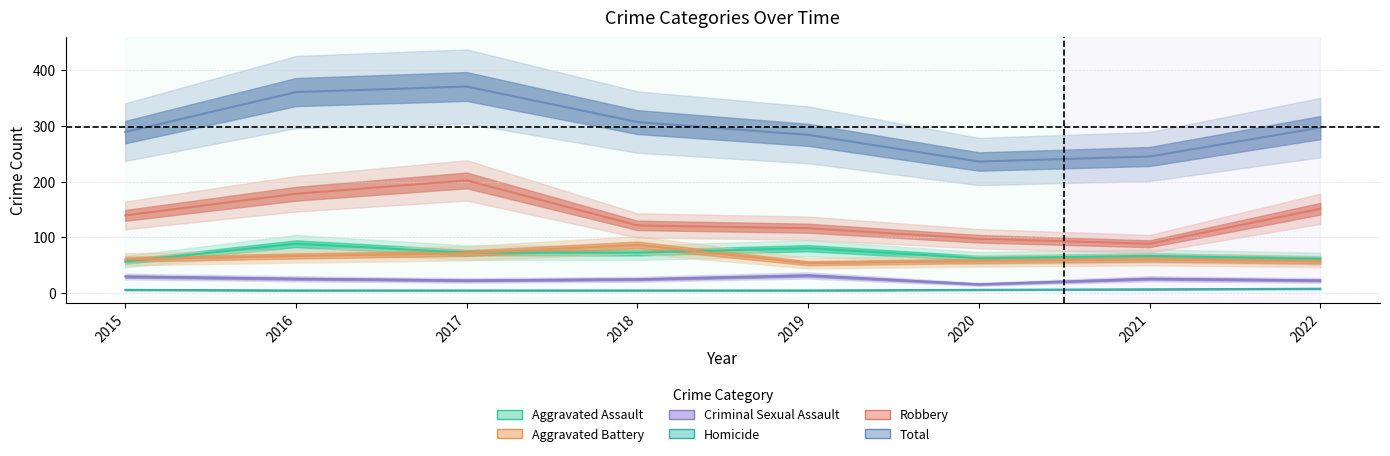

How many lines are shown in the chart?

6